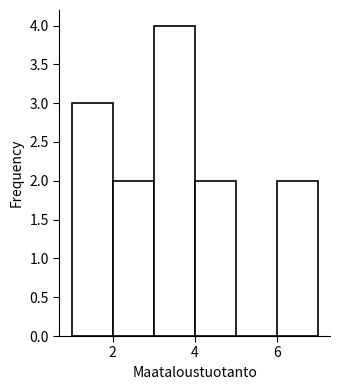

Over which range of the x-axis is the bar tallest?

3 to 4